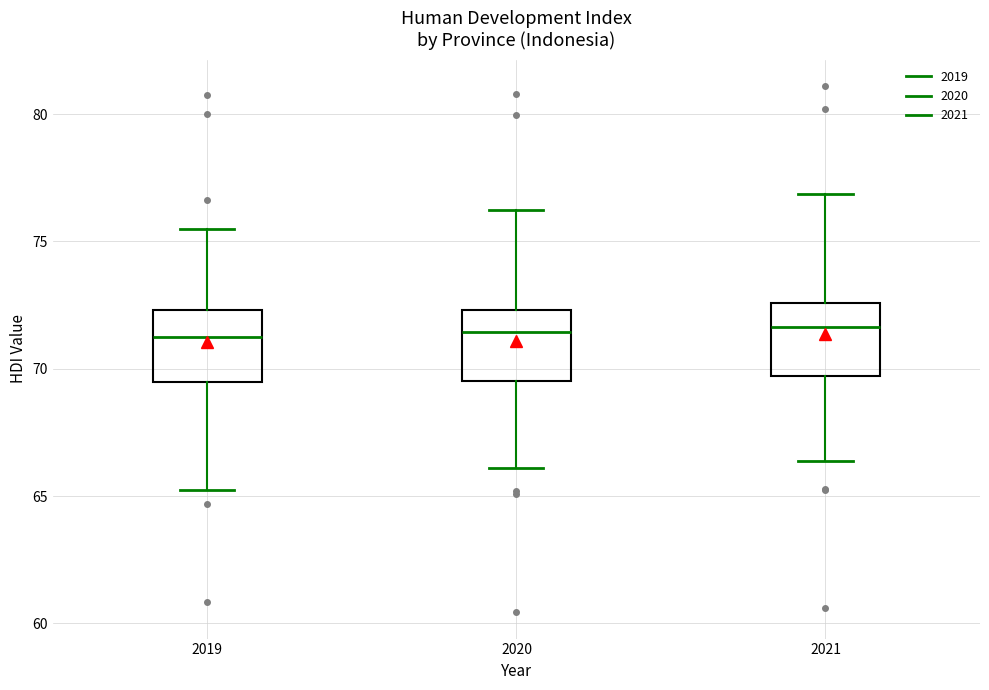

Reading left to right, transcribe this box plot: for each box, give where its median line is, the range the box spans, and where its two whiskers end, as read against the y-axis. The values are not printed on the chart, so give them approximately, as read against the axis.

2019: median 71.0, box 69.5 to 72.5, whiskers 65.0 to 75.5
2020: median 71.5, box 69.5 to 72.5, whiskers 66.0 to 76.0
2021: median 71.5, box 69.5 to 72.5, whiskers 66.5 to 77.0